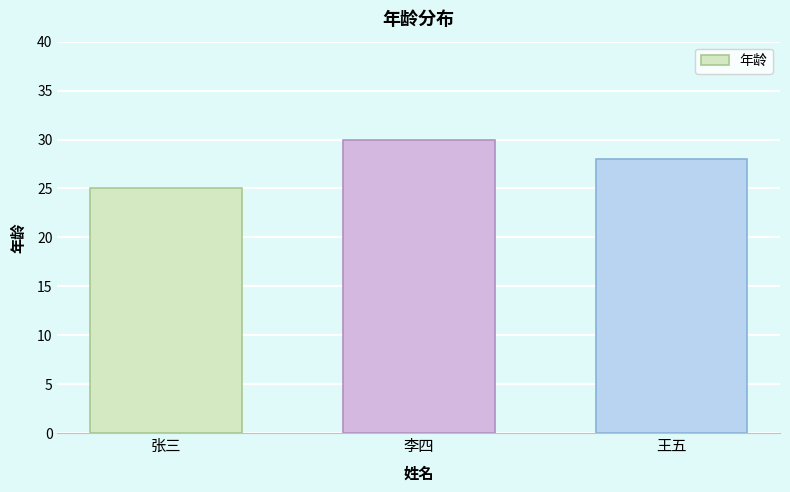

What is the difference between the values at 李四 and 张三?

5